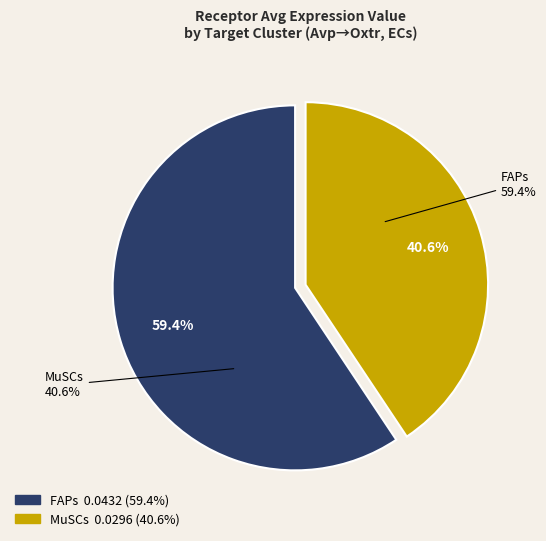

What is the total percentage of FAPs and MuSCs?

100.0%